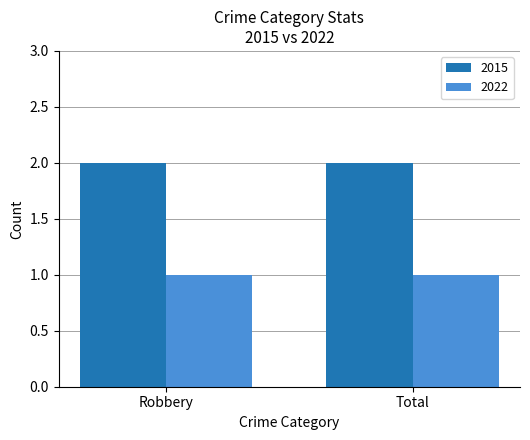

What is the total value across all series at Total?

3